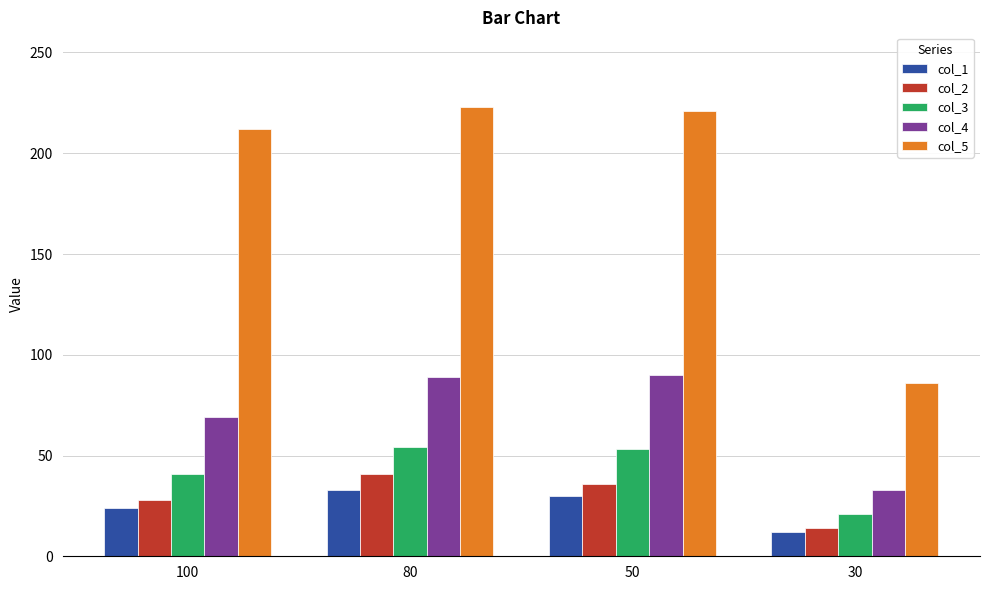

Where is col_5 nearest to the value 154?

100